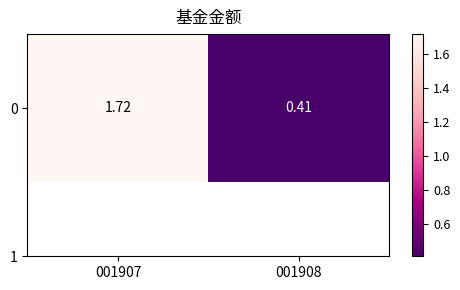

List the labels in order of value, largest first.

001907, 001908